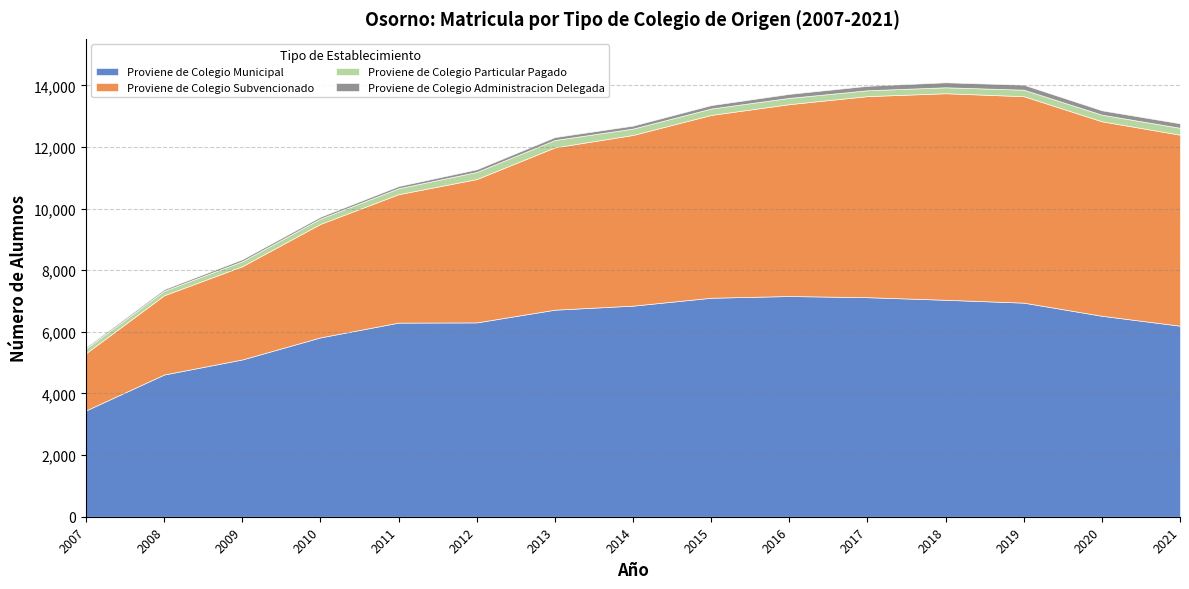

At which category is the sum across all series the highest?

2018